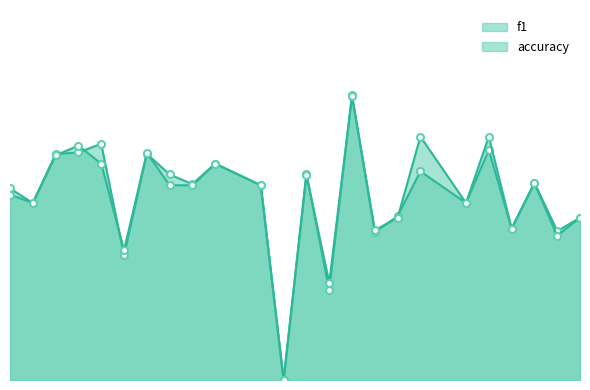

Which series changed the most between 3 and 10?

f1